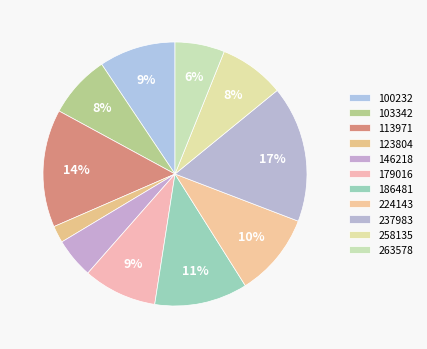

How many slices are in this pie chart?

11